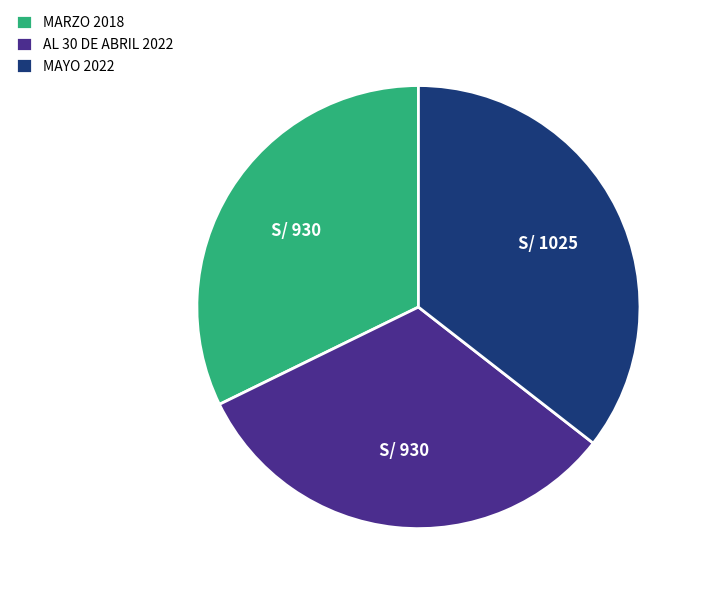

What is the largest slice in the pie chart?

MAYO 2022